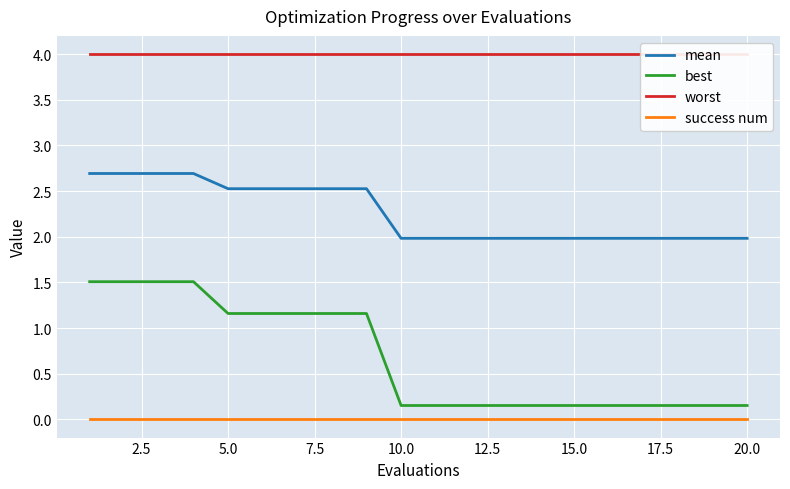

True or false: worst and success num intersect in this chart.

False